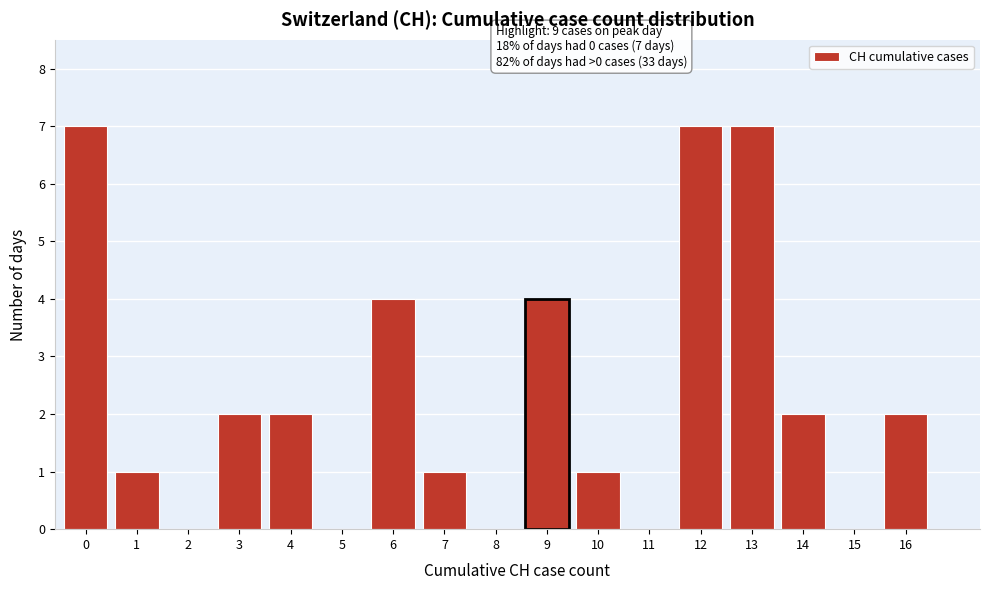

Reading right to left, list all the values displayed in this chart.

16=2	15=0	14=2	13=7	12=7	11=0	10=1	9=4	8=0	7=1	6=4	5=0	4=2	3=2	2=0	1=1	0=7